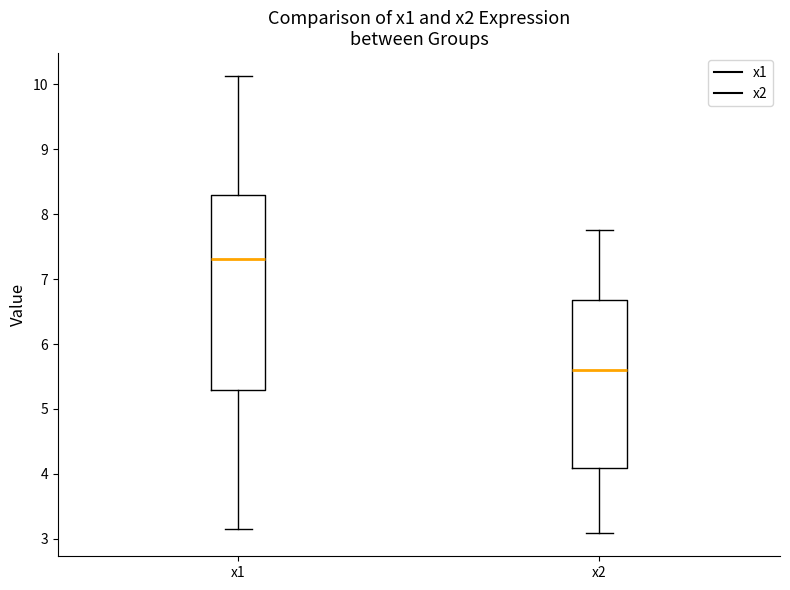

Where does the upper whisker of the box for x1 end on the y-axis? The values are not printed on the chart, so give them approximately, as read against the axis.

10.1